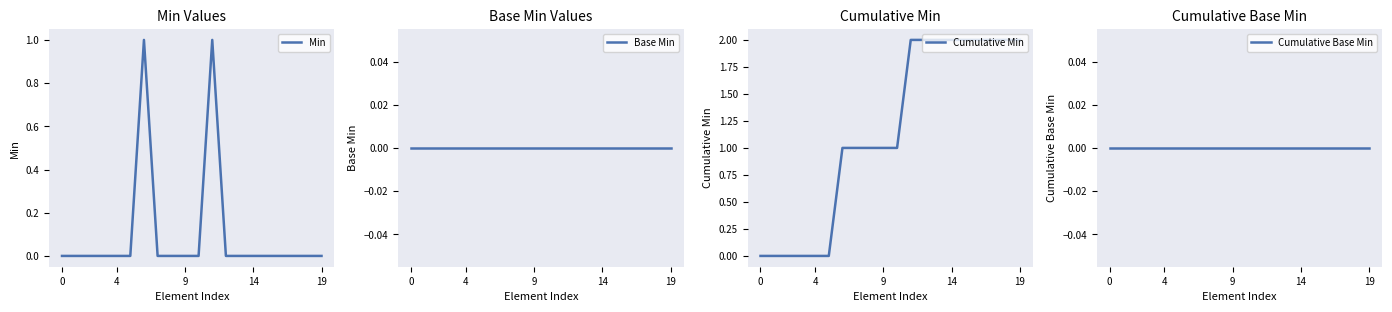

At which category is the sum across all series the highest?

11